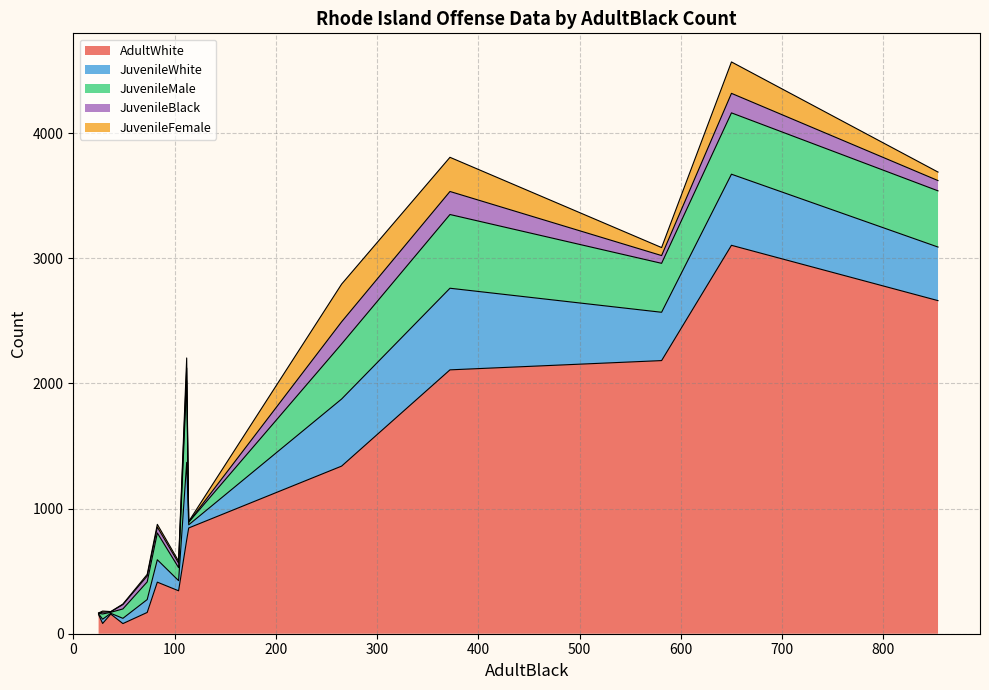

How many data points does each series have?

14